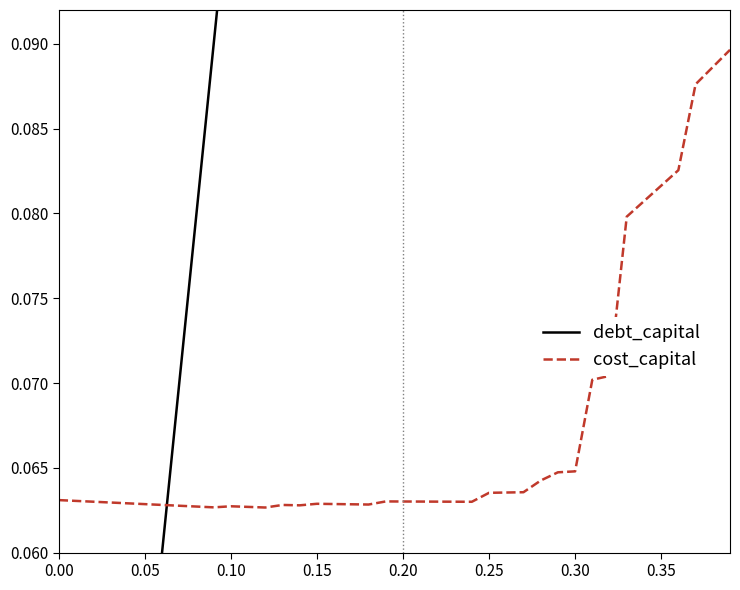

Count the number of data series in this chart.

2